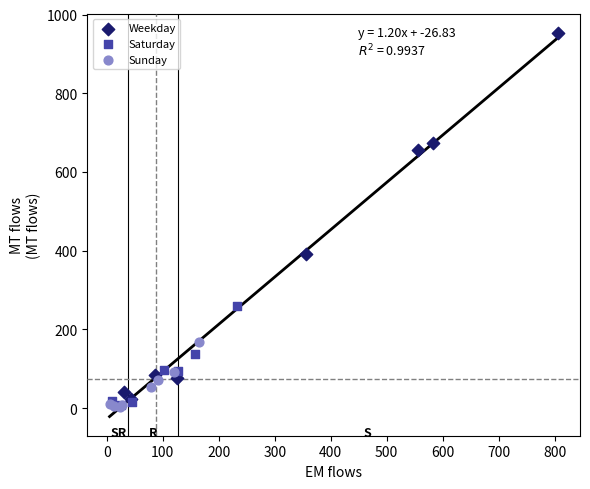

Which series contains the highest Y value?

Weekday